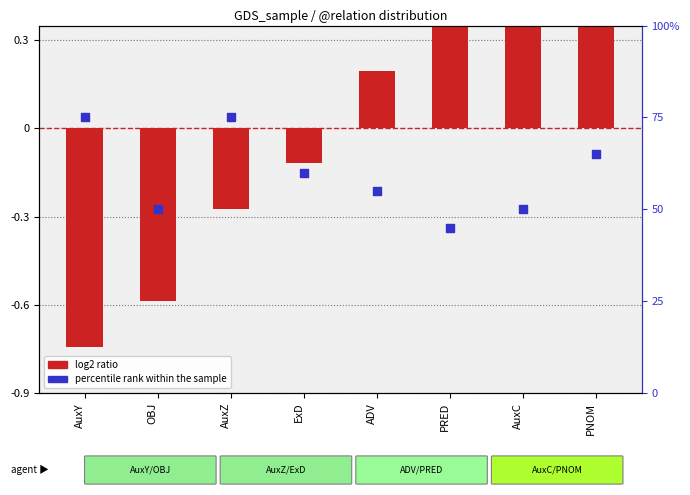

Is the value of percentile rank within the sample at OBJ greater than the value of log2 ratio at ExD?

Yes